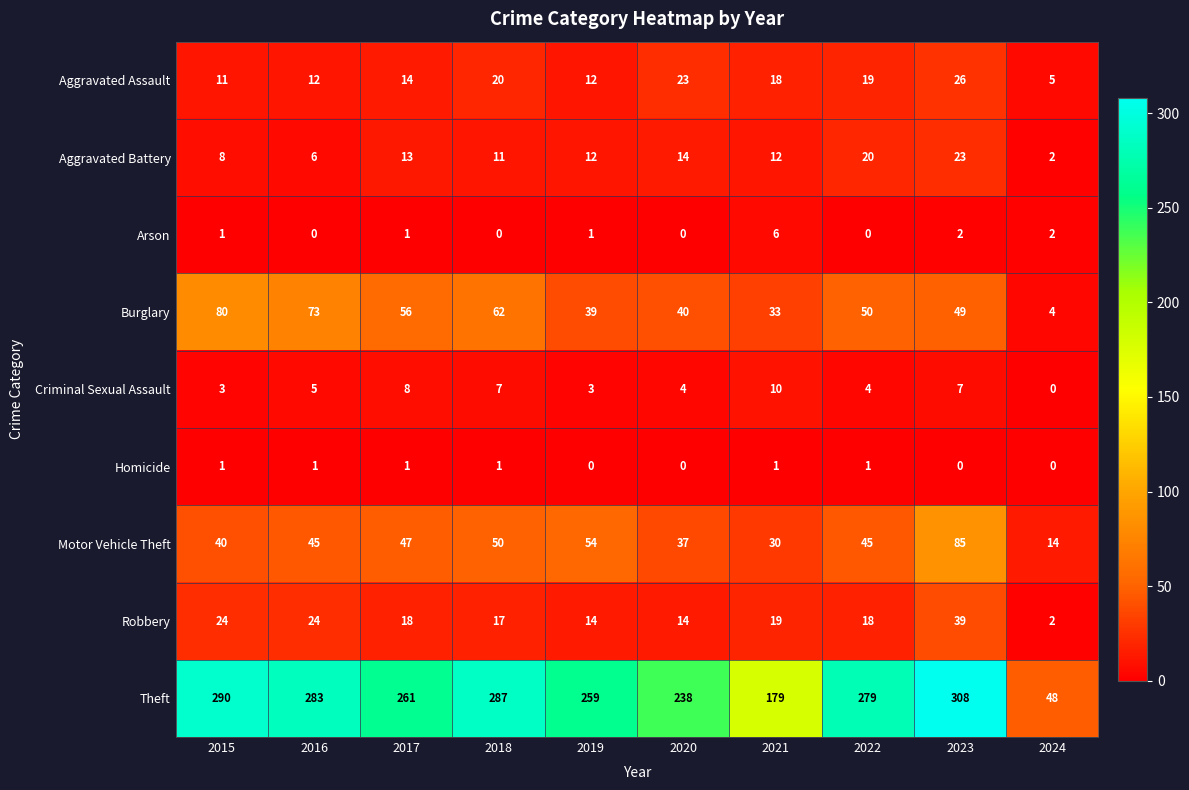

Where is Criminal Sexual Assault nearest to the value 5?

2016